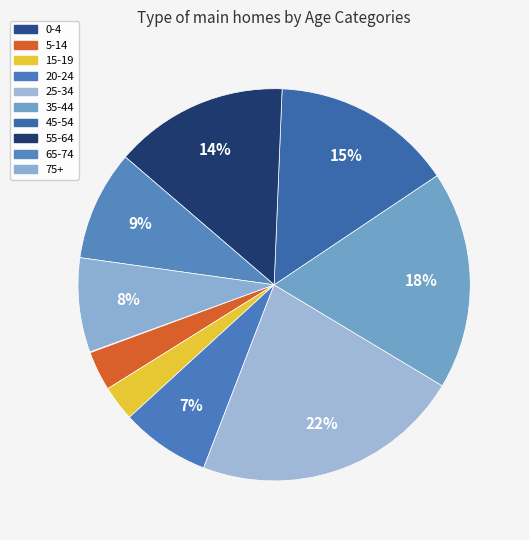

How many slices are in this pie chart?

10